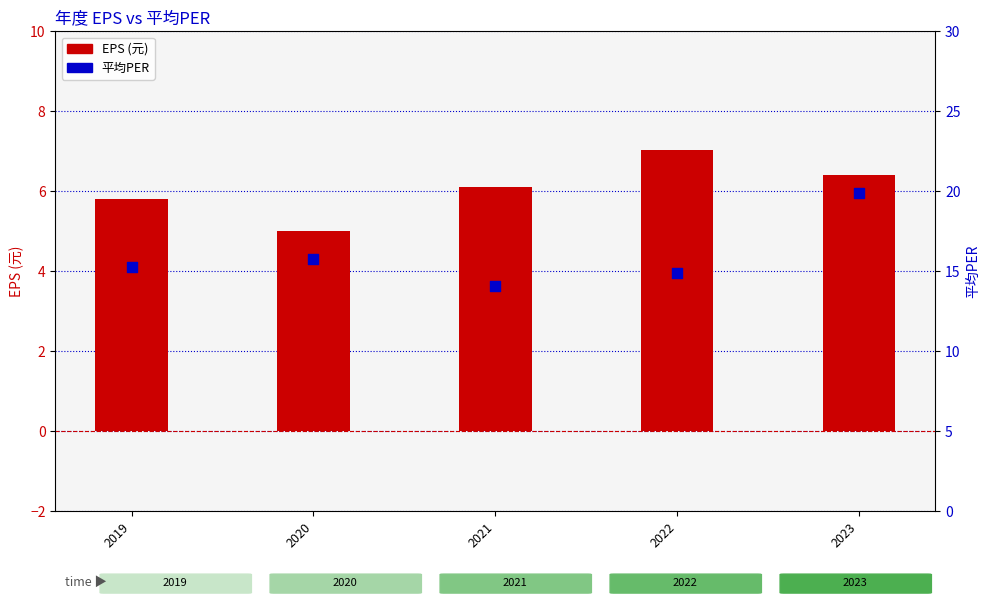

What is the total value across all series at 2020?

20.8